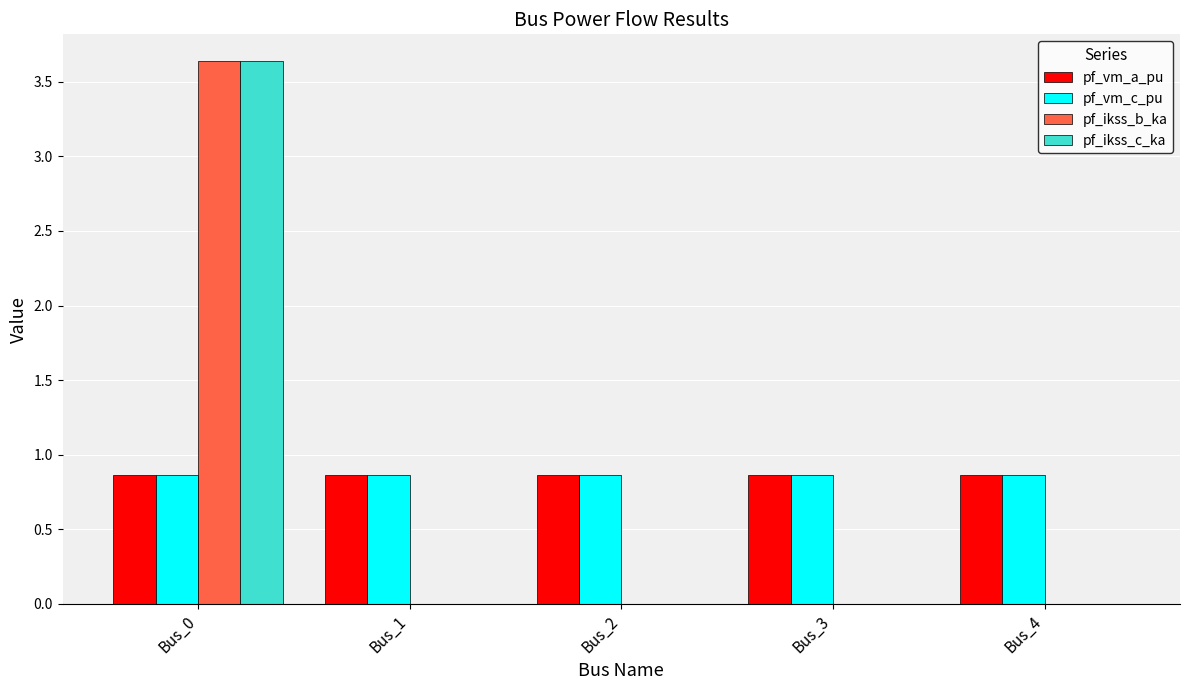

What is the total value across all series at Bus_3?

1.7